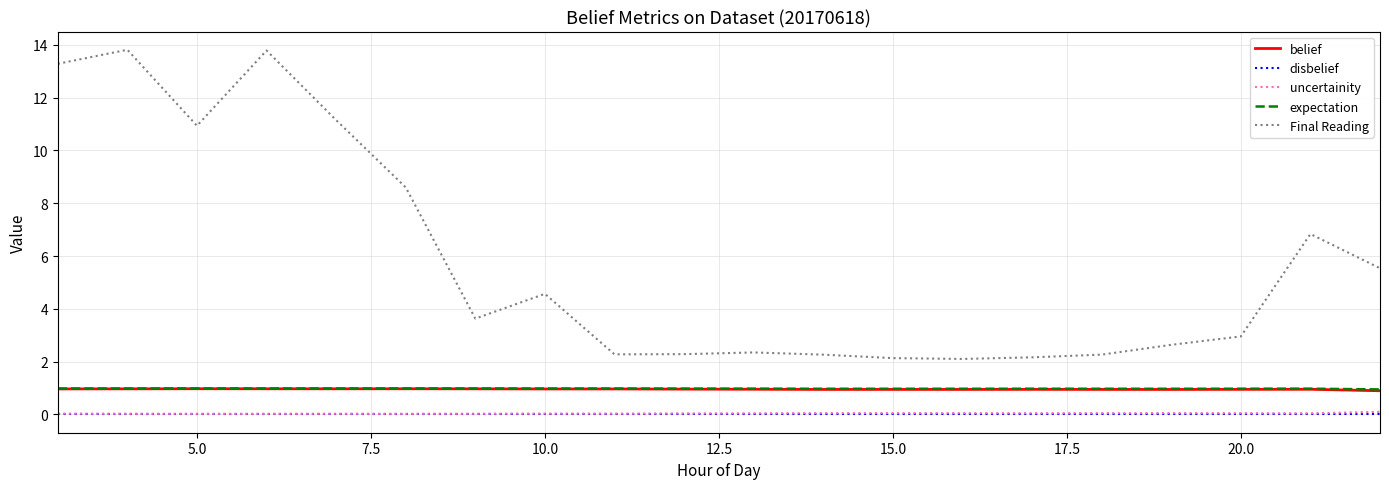

True or false: uncertainity and expectation intersect in this chart.

False